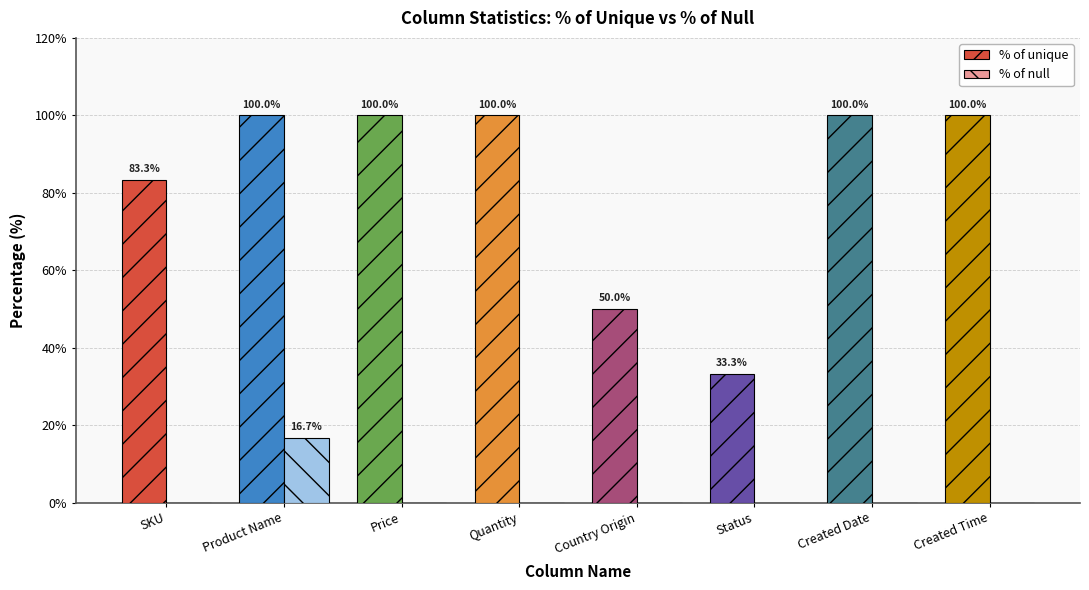

How many groups of bars are there?

8